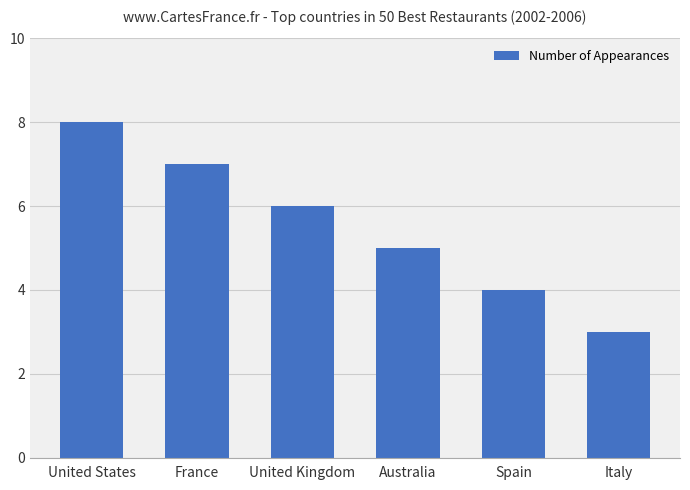

Read the value at Australia.

5